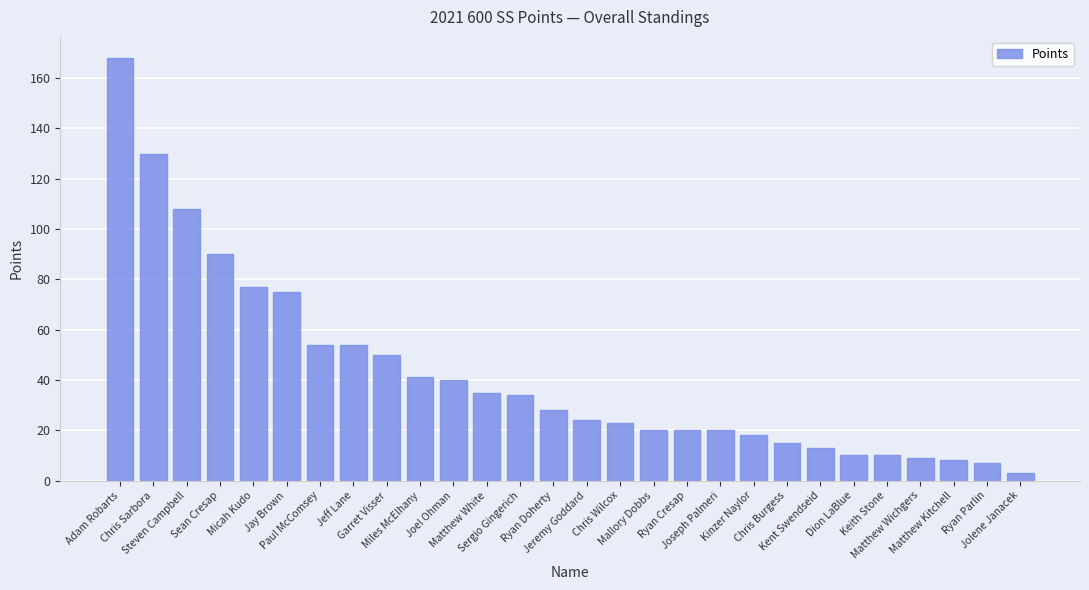

Is it true that the value at Jay Brown is 75?

True